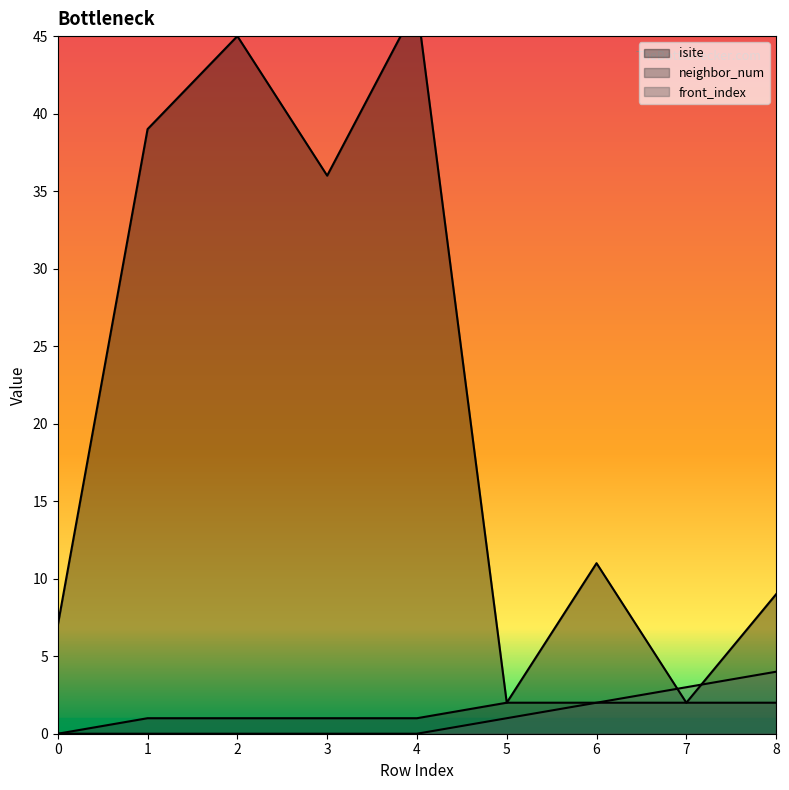

Where is front_index nearest to the value 2?

6